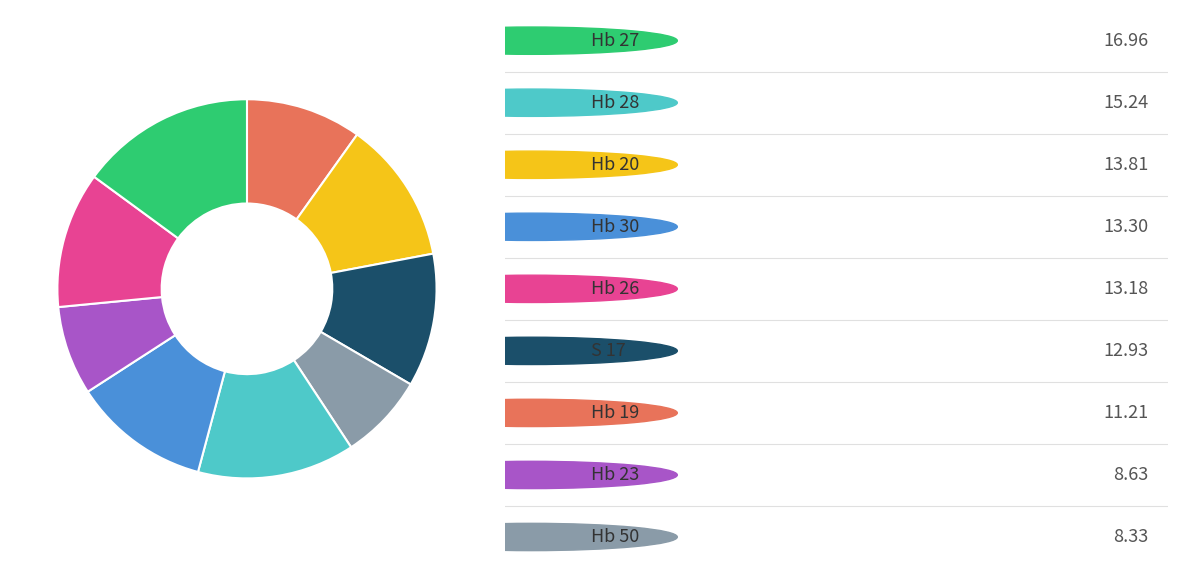

Does any single category account for the majority?

No